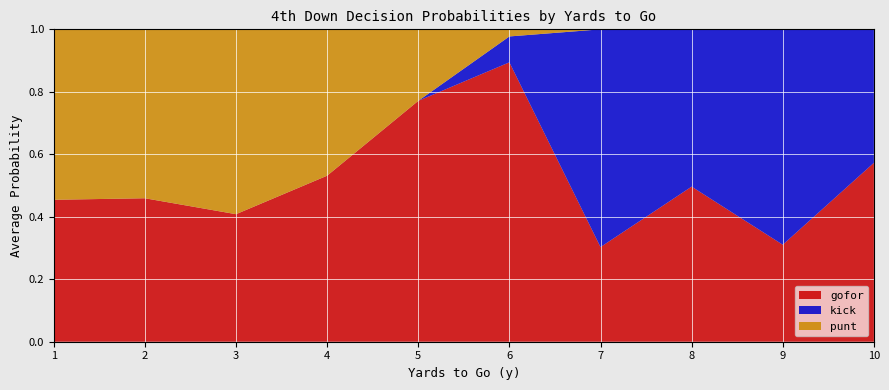

What is the total value across all series at 9?

1.0